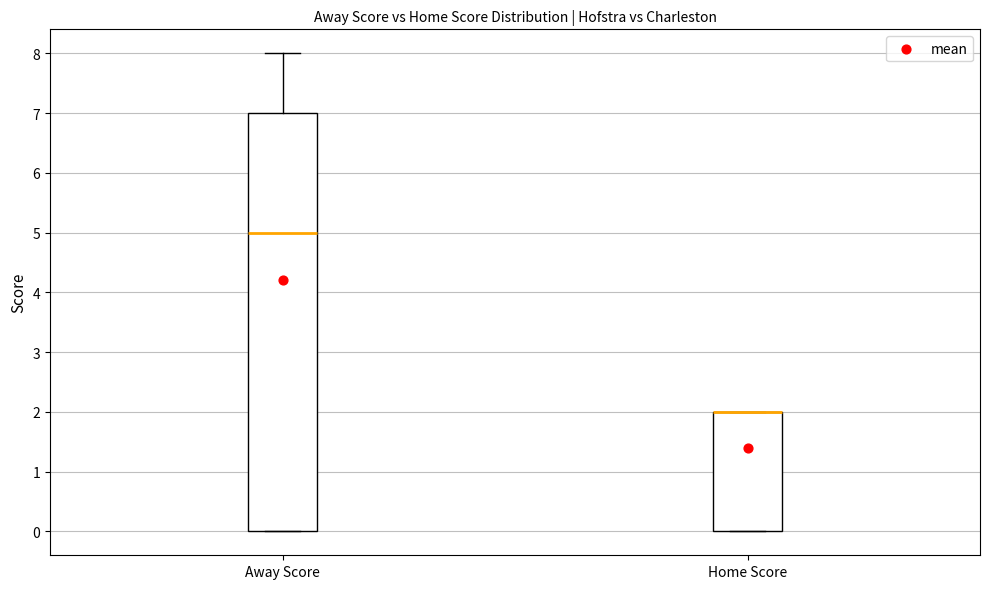

Reading left to right, read every box against the y-axis: the position of its median line, the range the box covers, and the ends of its whiskers. The values are not printed on the chart, so give them approximately, as read against the axis.

Away Score: median 5, box 0 to 7, whiskers 0 to 8
Home Score: median 2 (drawn on the box's upper edge), box 0 to 2, whiskers 0 to 2